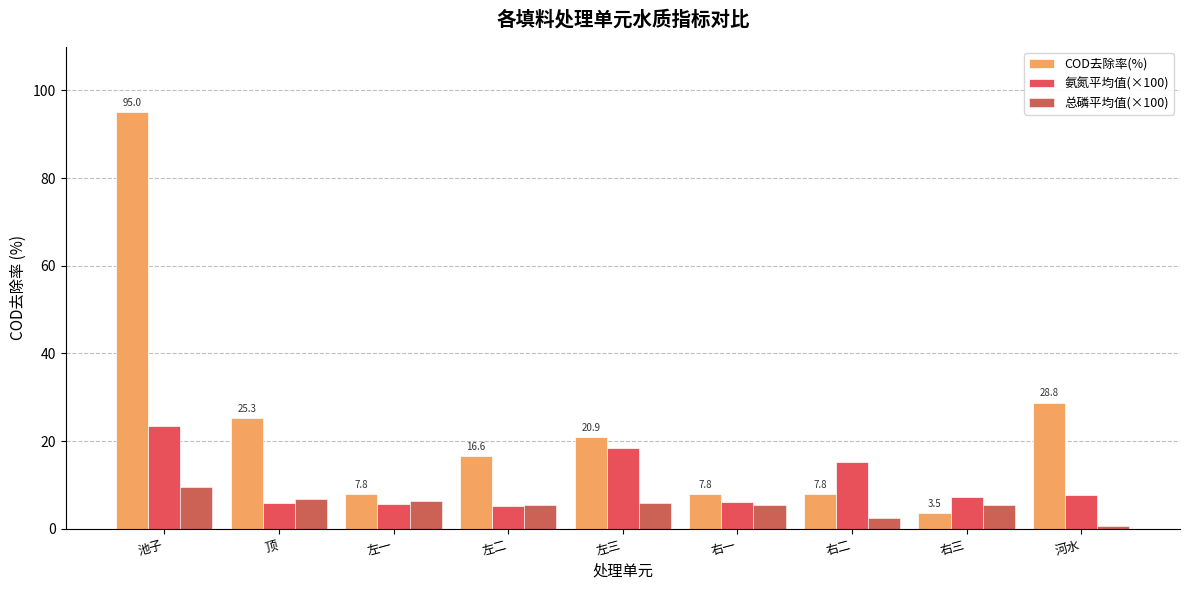

At which category is the sum across all series the highest?

池子